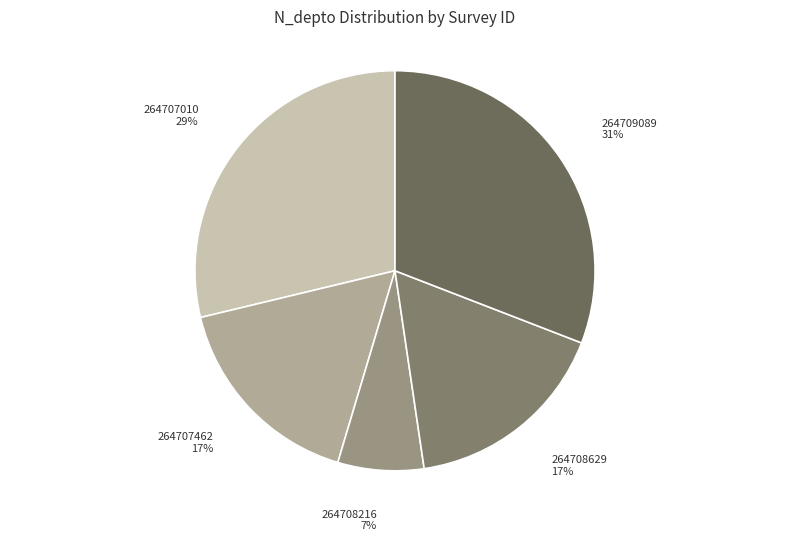

Is 264709089 the majority of the pie?

No